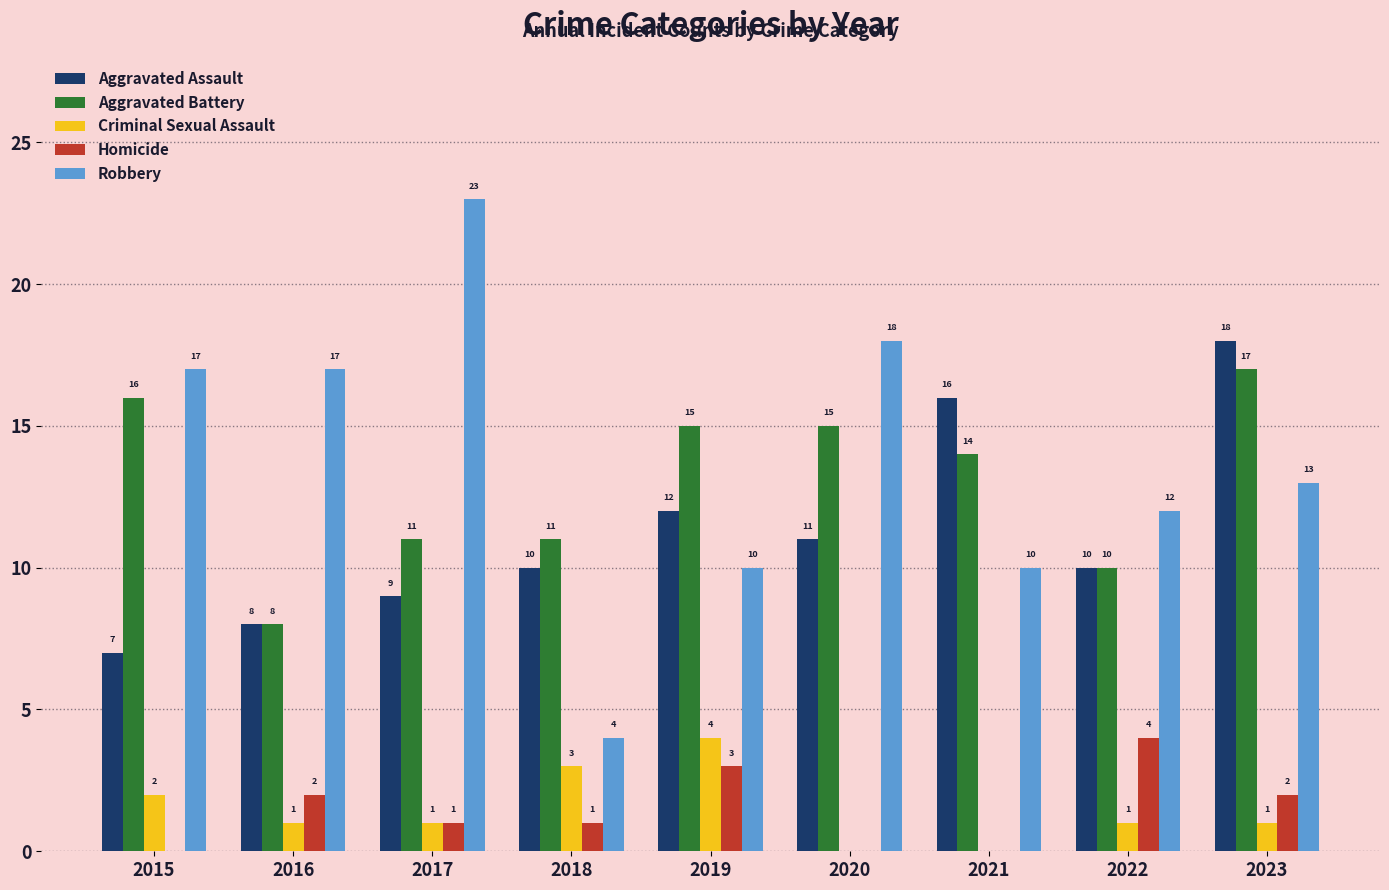

At which label does Aggravated Battery reach its peak?

2023